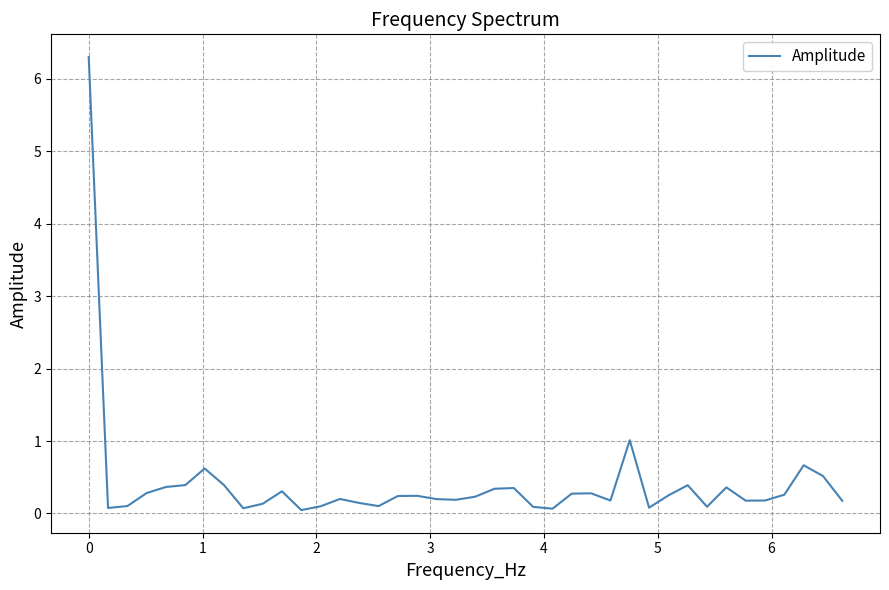

Does the chart have visible grid lines?

Yes